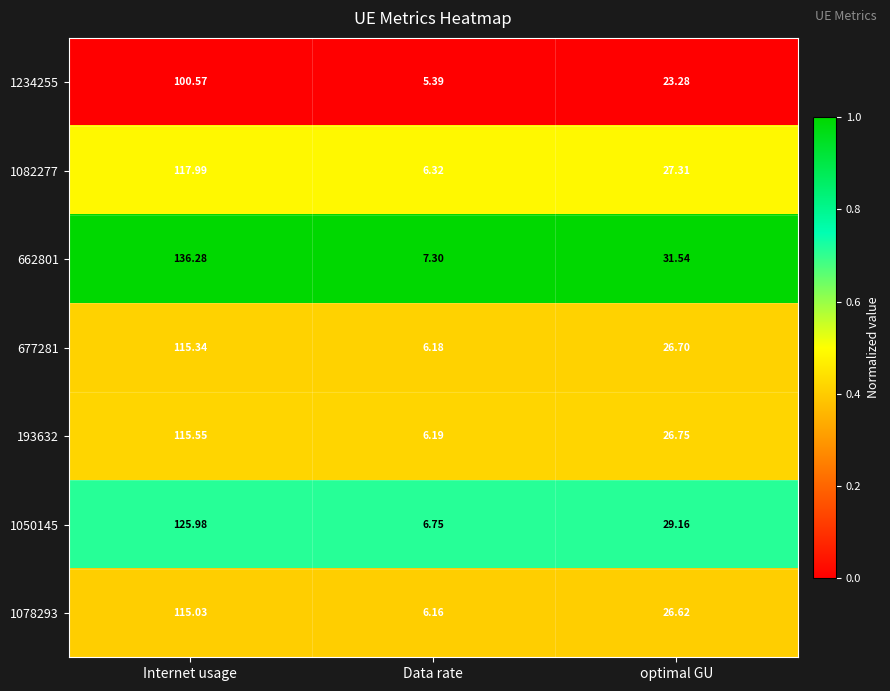

List the labels in order of 1050145 value, smallest first.

Data rate, optimal GU, Internet usage